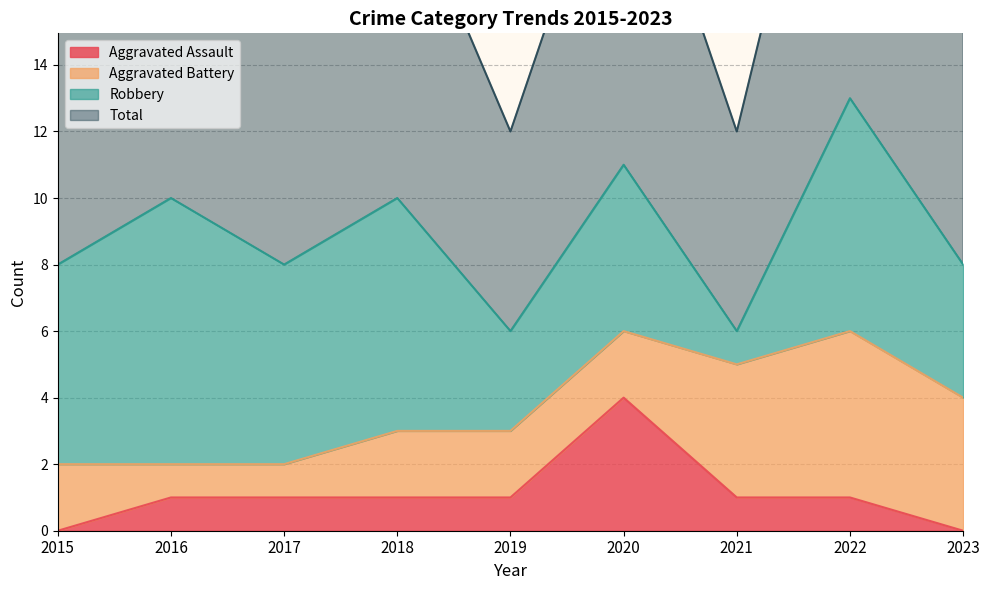

Is the value of Aggravated Assault at 2017 greater than the value of Total at 2023?

No